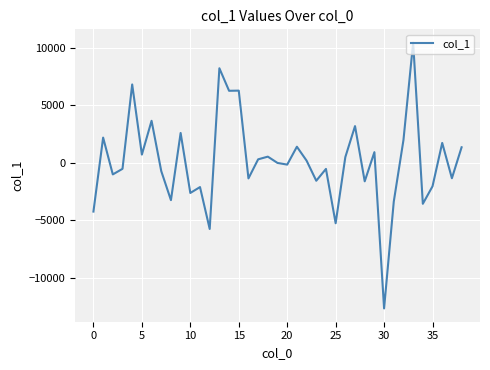

What is the difference between the maximum and minimum values?

23146.1